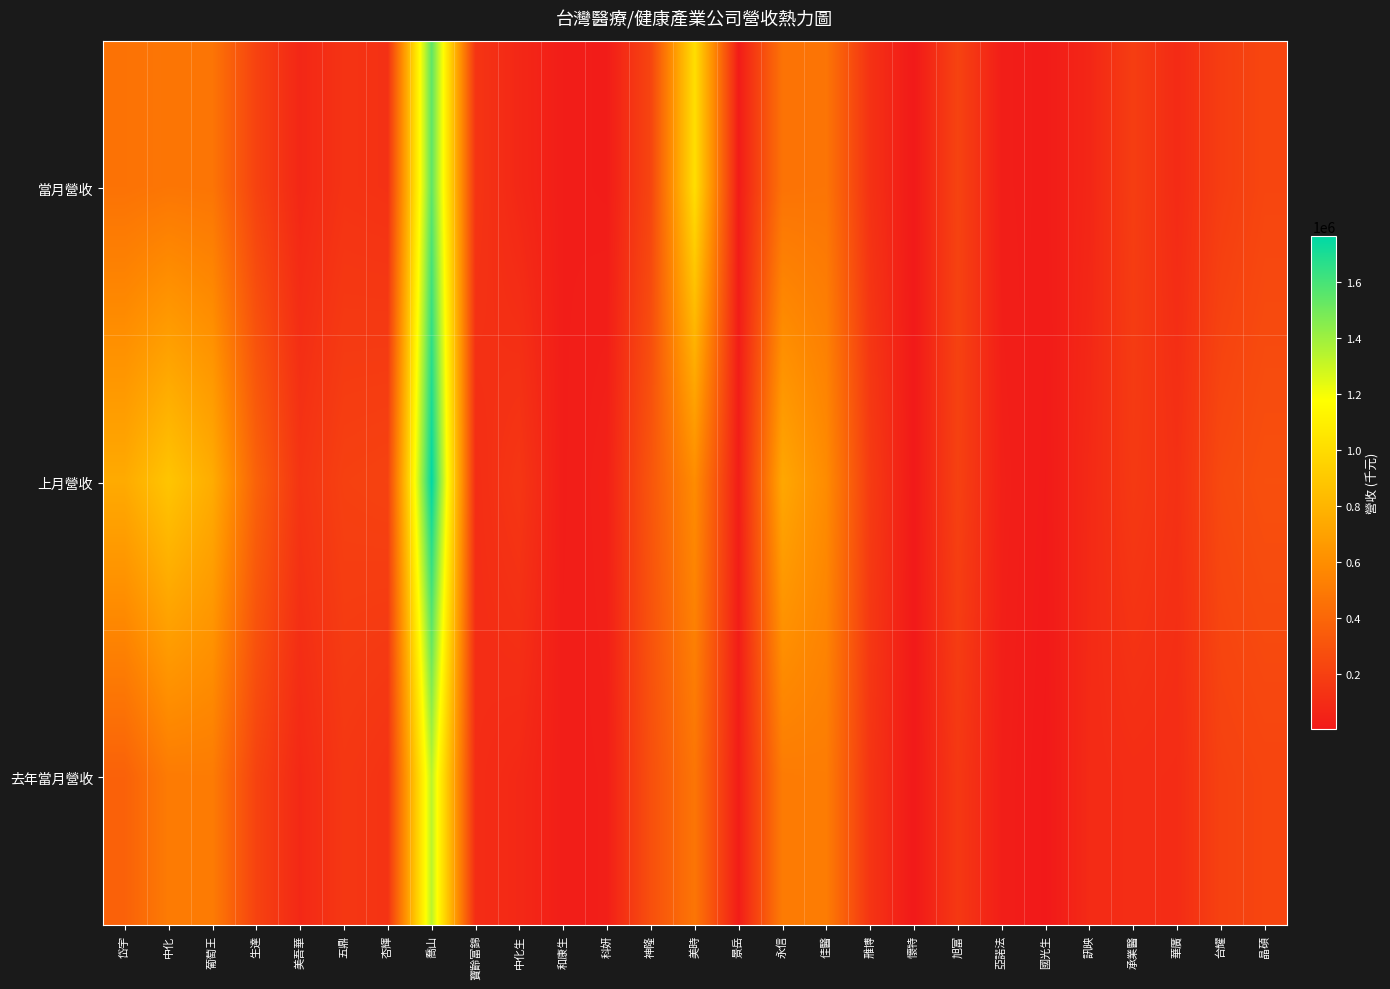

What is the minimum value shown in the chart?

3419